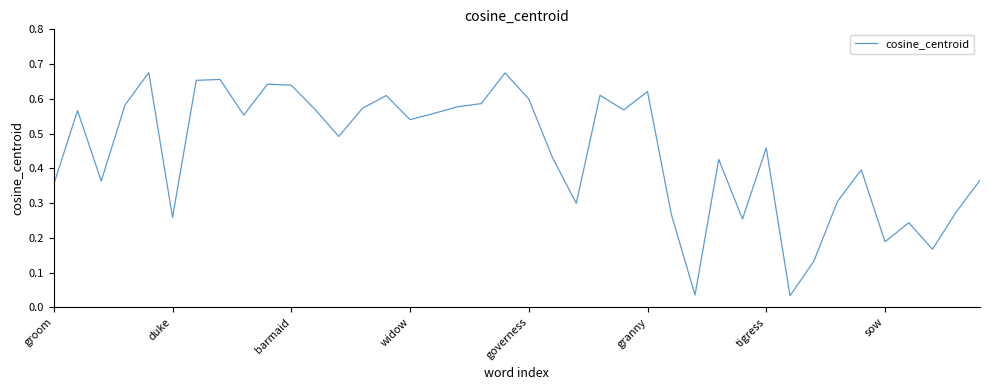

Does the chart display data point markers on the line(s)?

No